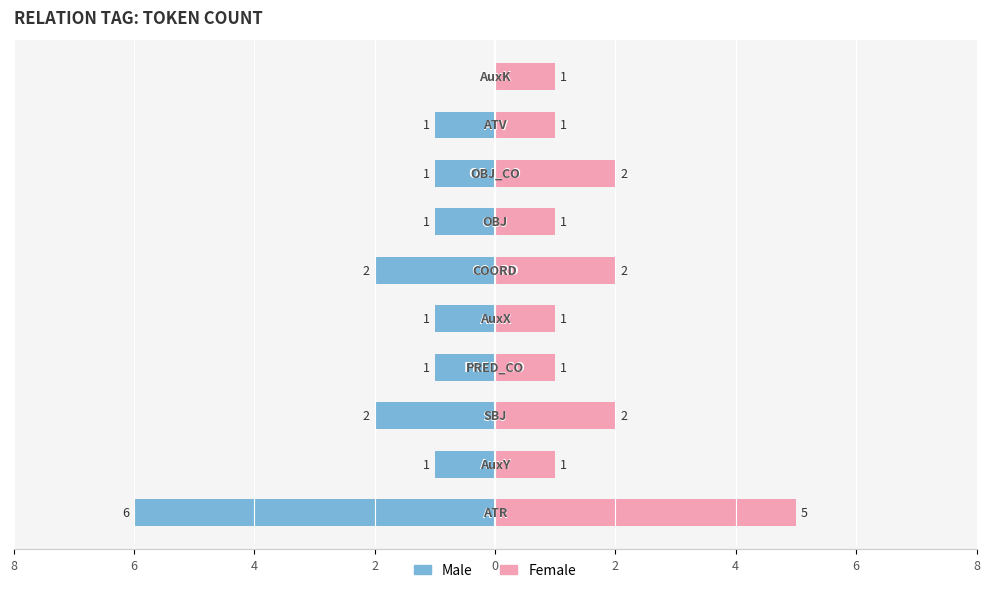

Reading right to left, what are all the values shown in this chart?

Male: 0	-1	-1	-1	-2	-1	-1	-2	-1	-6
Female: 1	1	2	1	2	1	1	2	1	5